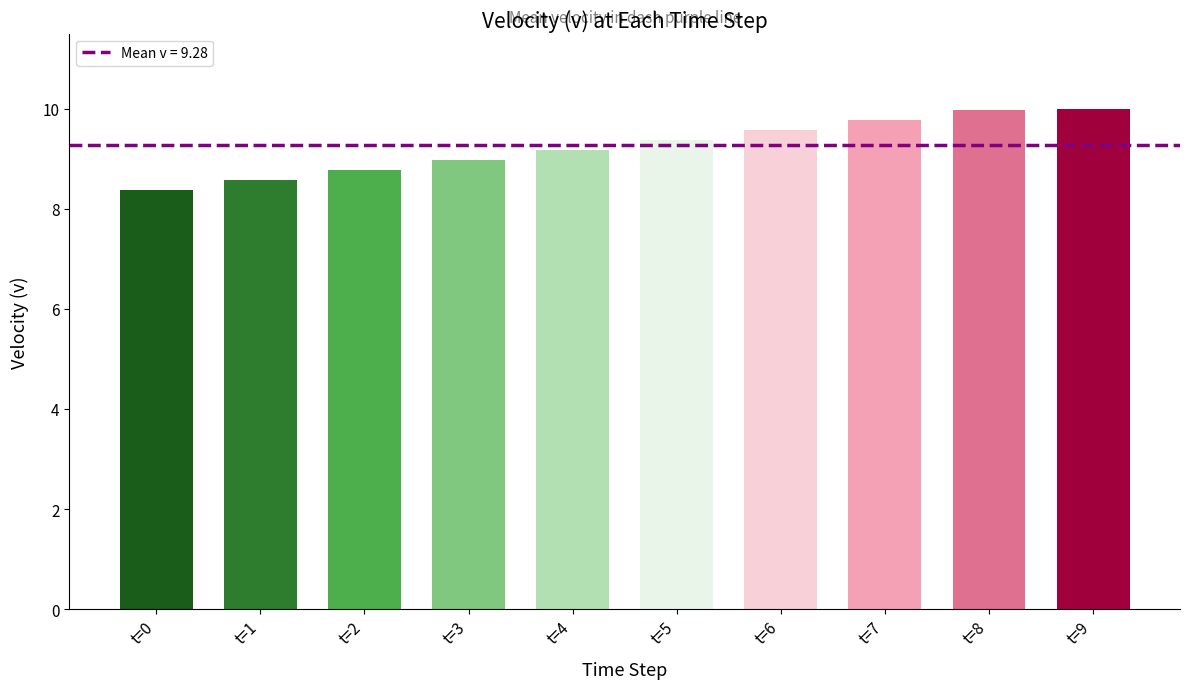

How many series are shown in this chart?

1